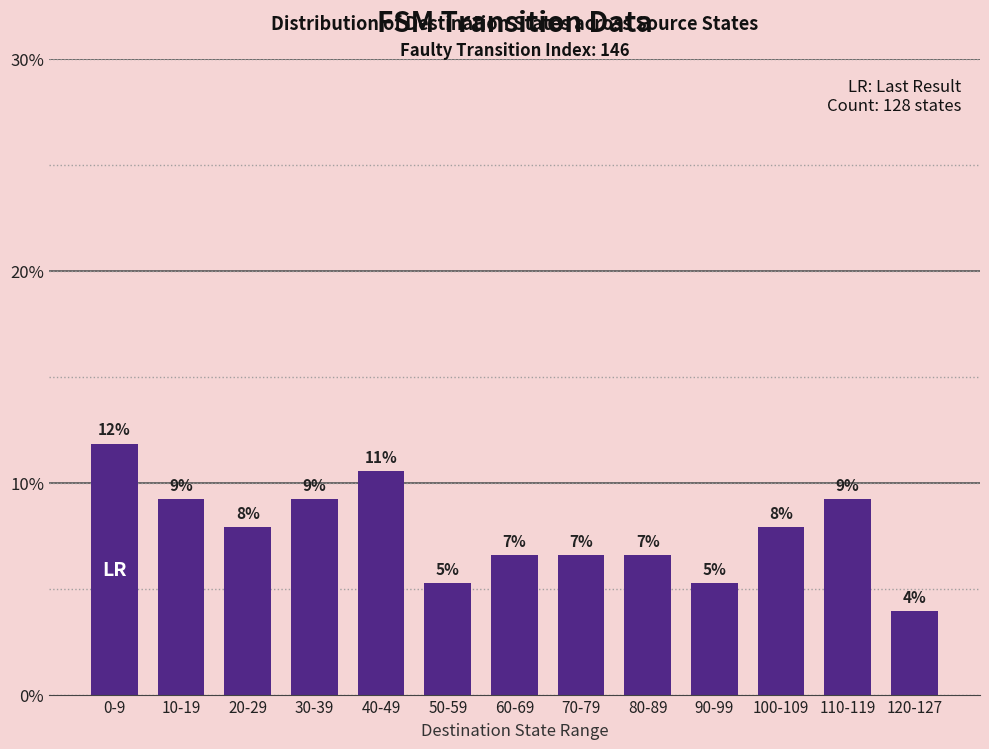

Rank the categories by value from lowest to highest.

120-127, 50-59, 90-99, 60-69, 70-79, 80-89, 20-29, 100-109, 10-19, 30-39, 110-119, 40-49, 0-9